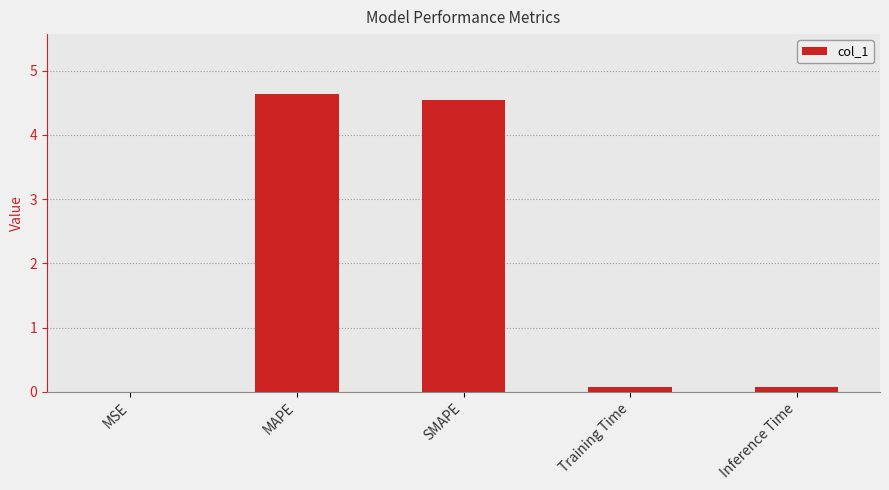

Between Inference Time and MSE, which is larger?

Inference Time